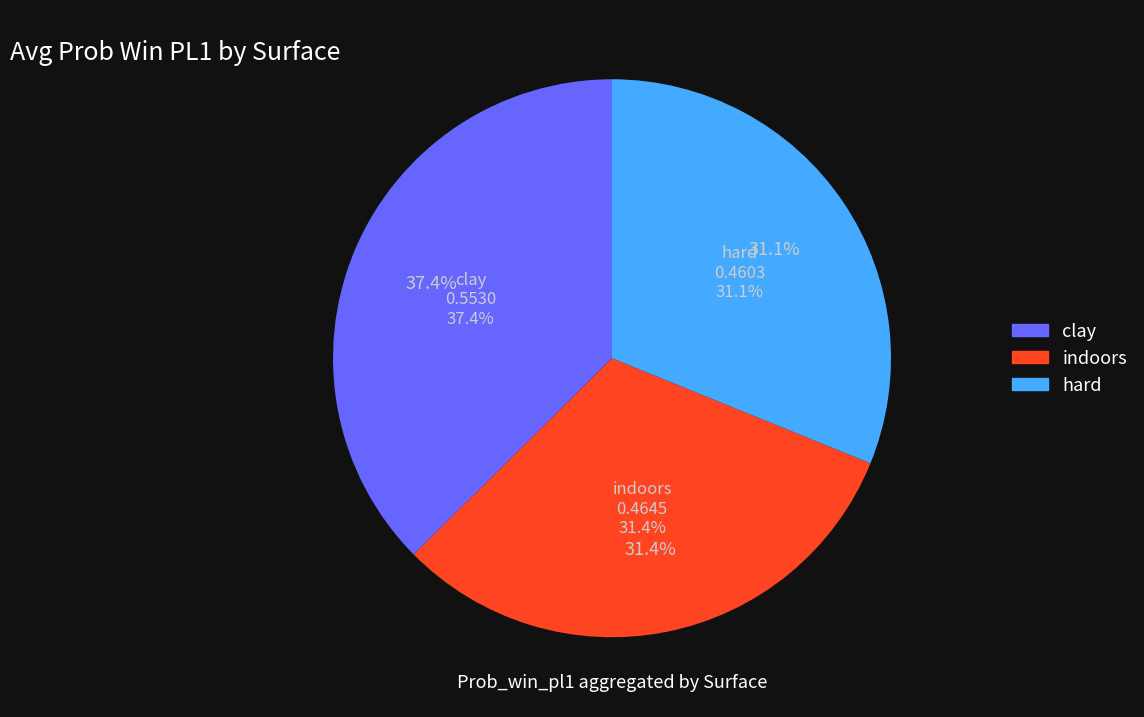

Is there any slice that represents more than half of the pie?

No